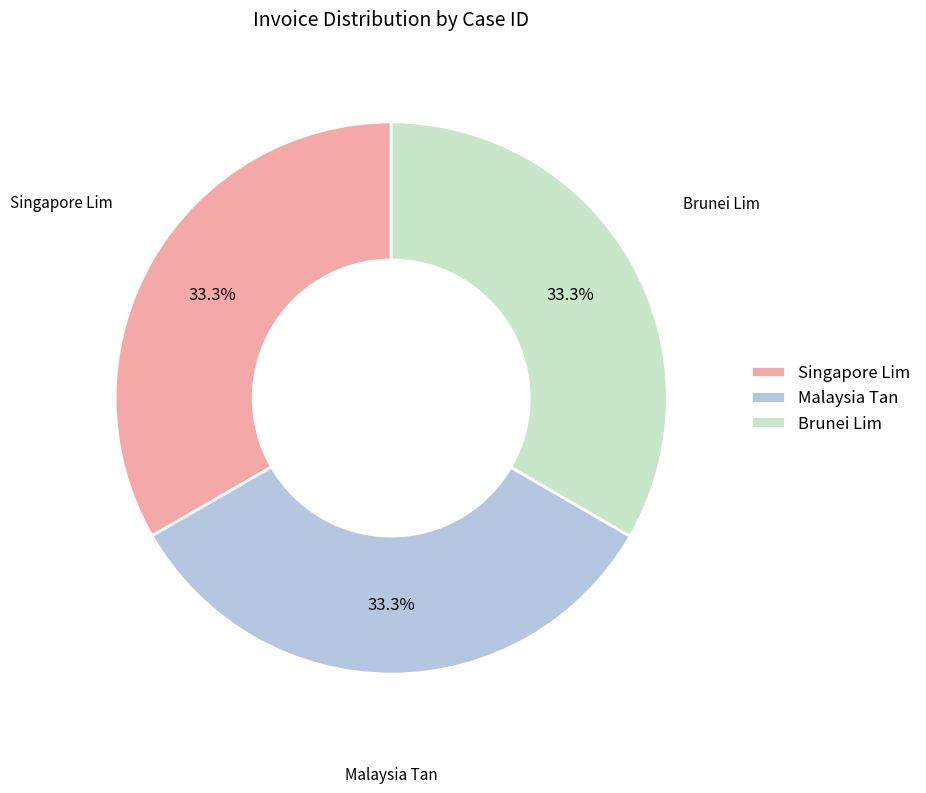

Does Singapore Lim represent more than half of the total?

No